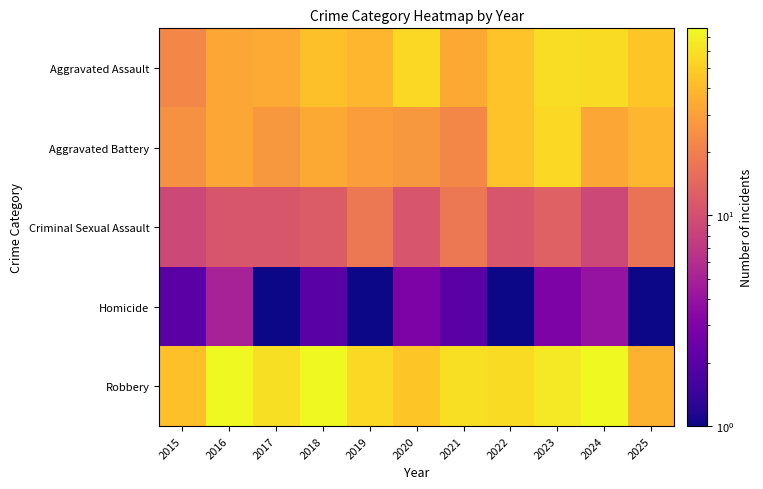

Reading left to right, extract all data points from this chart.

Aggravated Assault: 2015=22	2016=32	2017=34	2018=43	2019=39	2020=55	2021=33	2022=44	2023=58	2024=57	2025=46
Aggravated Battery: 2015=25	2016=32	2017=27	2018=33	2019=29	2020=27	2021=22	2022=44	2023=55	2024=32	2025=39
Criminal Sexual Assault: 2015=9	2016=11	2017=11	2018=12	2019=18	2020=11	2021=18	2022=11	2023=13	2024=9	2025=17
Homicide: 2015=2	2016=5	2017=1	2018=2	2019=1	2020=3	2021=2	2022=1	2023=3	2024=4	2025=1
Robbery: 2015=43	2016=77	2017=60	2018=77	2019=56	2020=46	2021=59	2022=57	2023=66	2024=77	2025=37